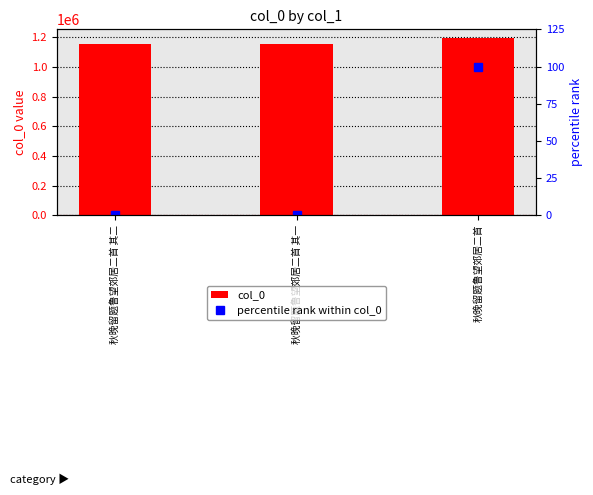

Rank the series by their maximum value, from lowest to highest.

percentile rank within col_0, col_0